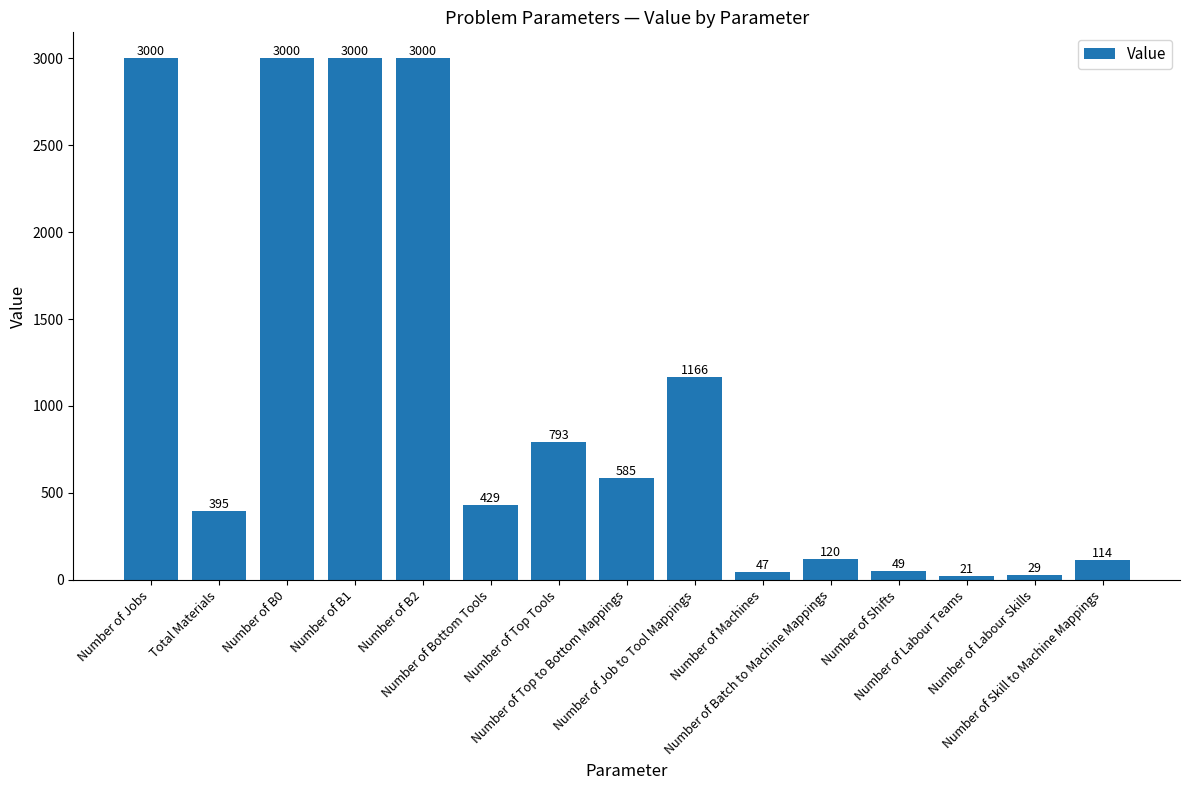

Which category has the lowest value across all series?

Number of Labour Teams